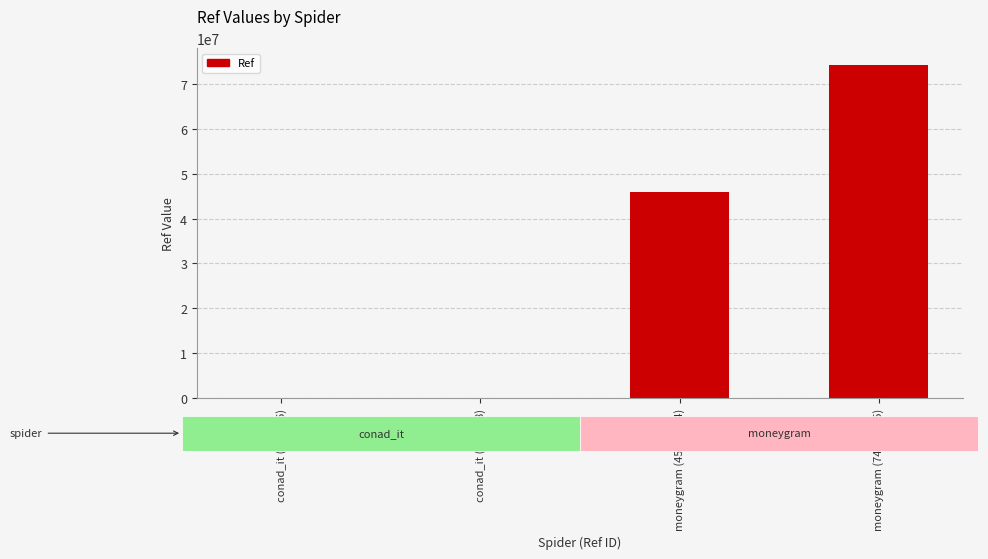

Which label corresponds to the largest value in the chart?

moneygram (74195255)